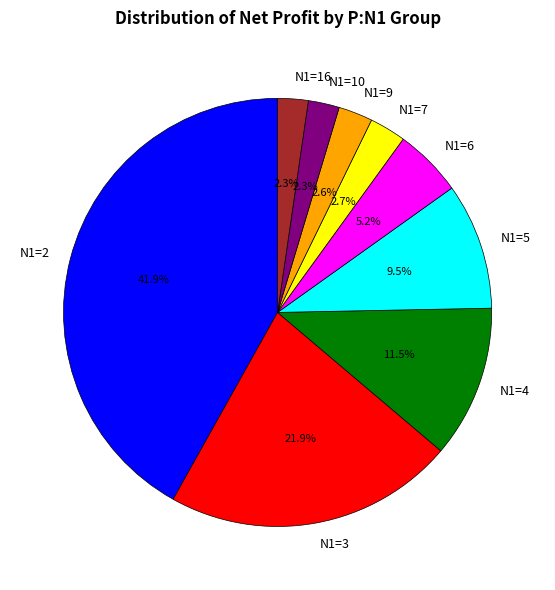

Is N1=9 the majority of the pie?

No